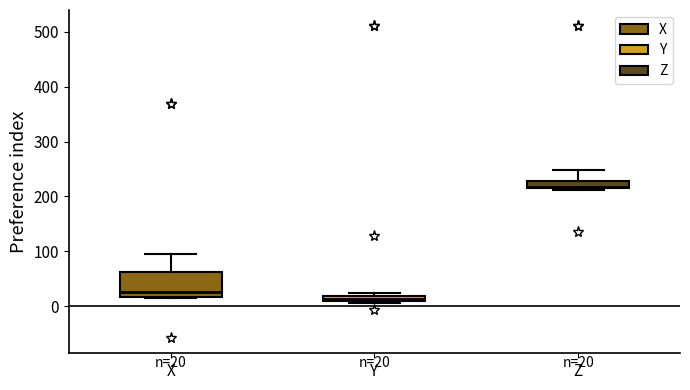

Which box is the tallest, from its lower edge to its upper edge?

X